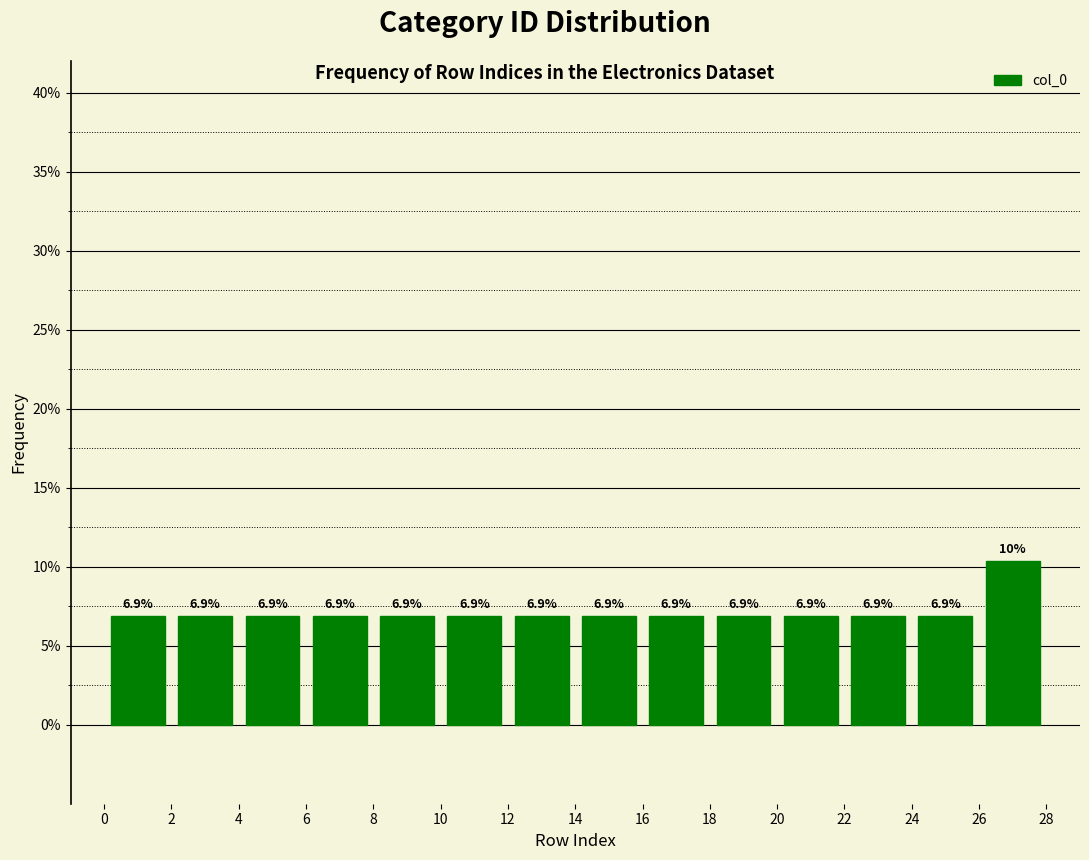

Over which range of the x-axis is the bar tallest?

26 to 28